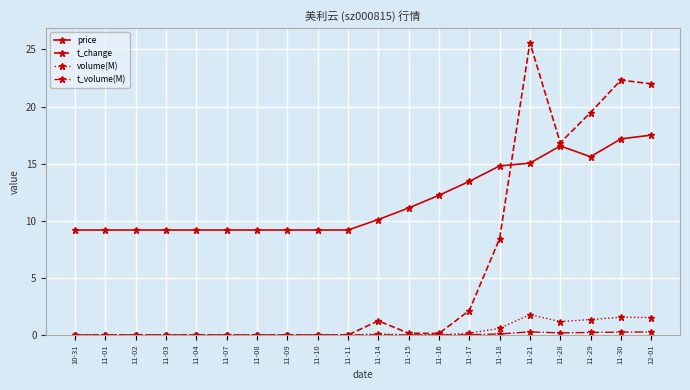

Count the number of categories in the chart.

20